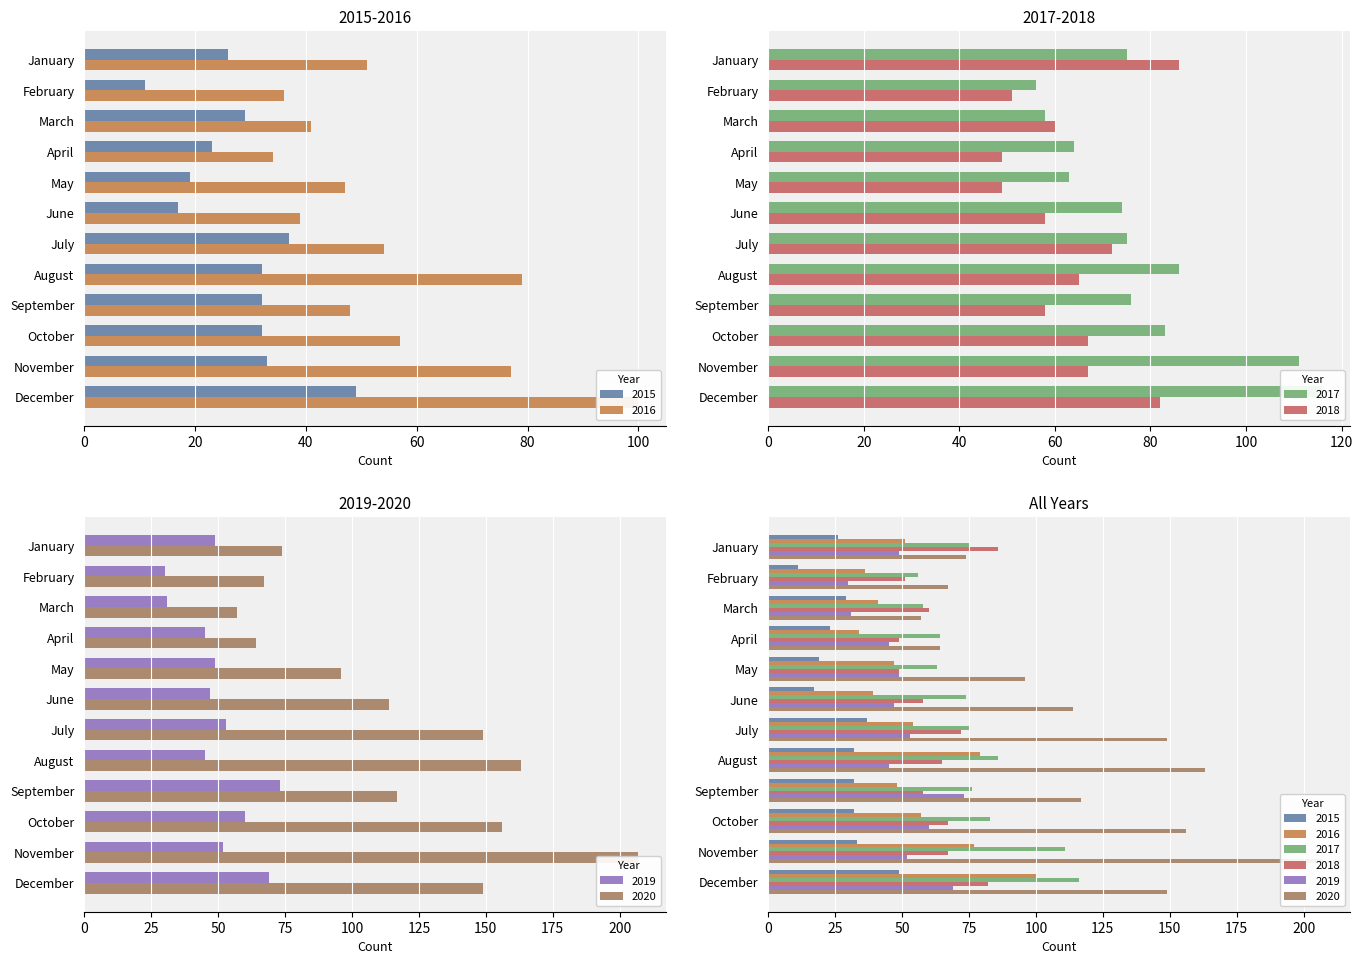

Reading left to right, what are all the values shown in this chart?

2015: 26	11	29	23	19	17	37	32	32	32	33	49
2016: 51	36	41	34	47	39	54	79	48	57	77	100
2017: 75	56	58	64	63	74	75	86	76	83	111	116
2018: 86	51	60	49	49	58	72	65	58	67	67	82
2019: 49	30	31	45	49	47	53	45	73	60	52	69
2020: 74	67	57	64	96	114	149	163	117	156	207	149